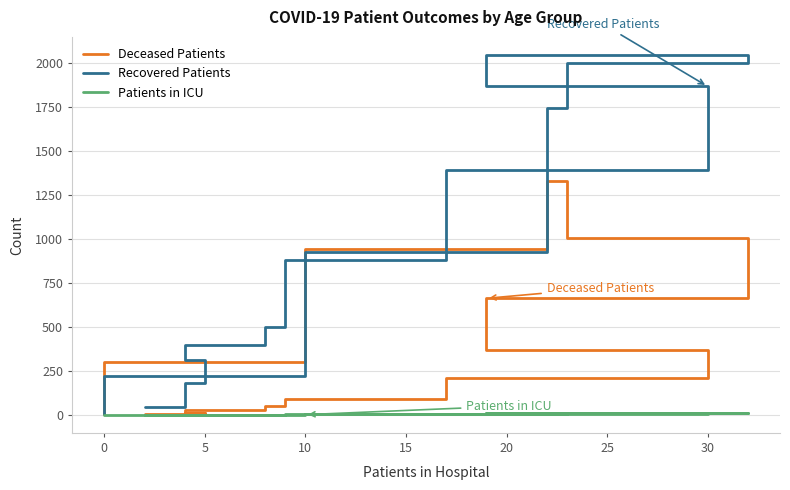

What is the approximate value of Deceased Patients at 5, to the nearest 10?

10